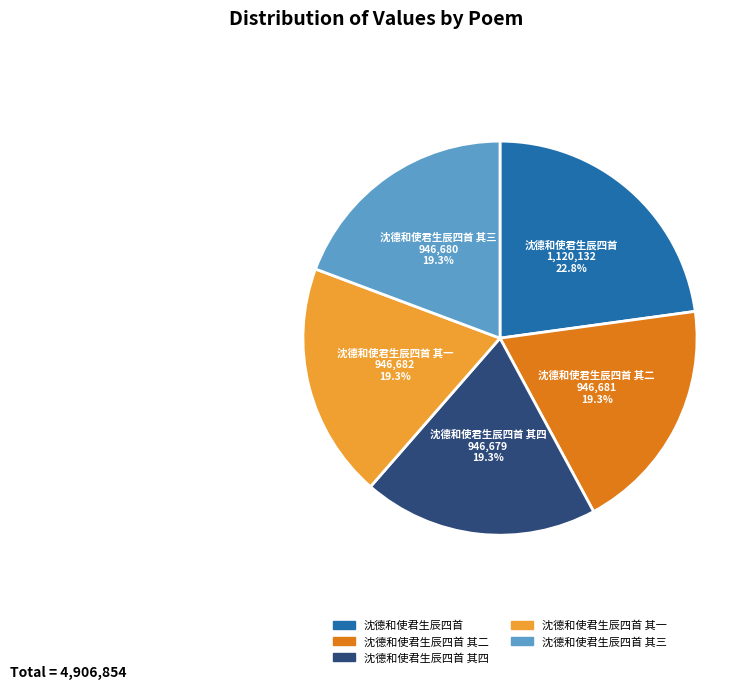

Approximately how many times larger is the value at 沈德和使君生辰四首 其一 compared to 沈德和使君生辰四首 其三?

1.0